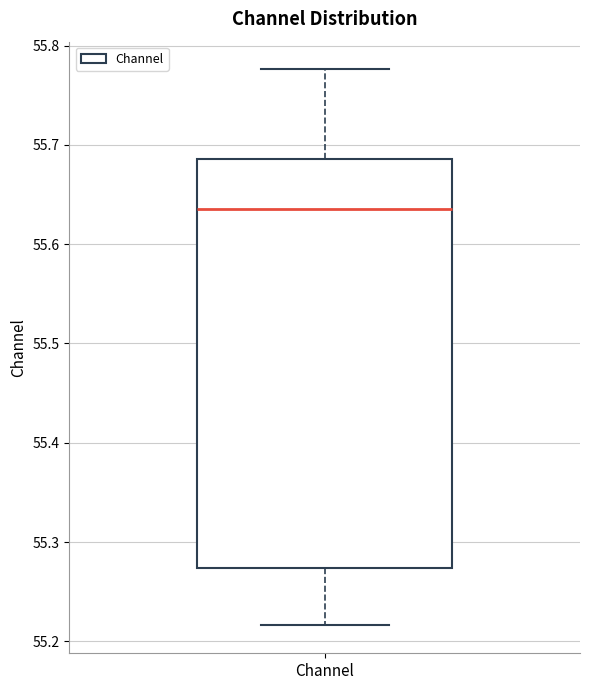

Transcribe this box plot: give where the median line is, the range the box spans, and where the two whiskers end, as read against the y-axis. The values are not printed on the chart, so give them approximately, as read against the axis.

median 55.64, box 55.27 to 55.69, whiskers 55.22 to 55.78